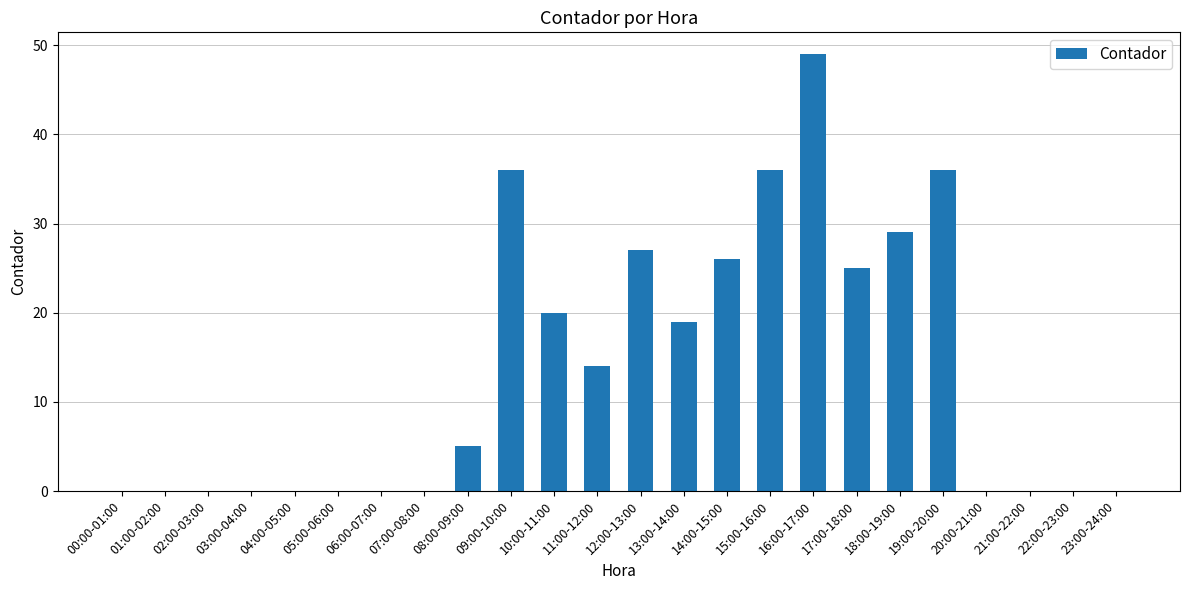

What is the maximum value shown in the chart?

49